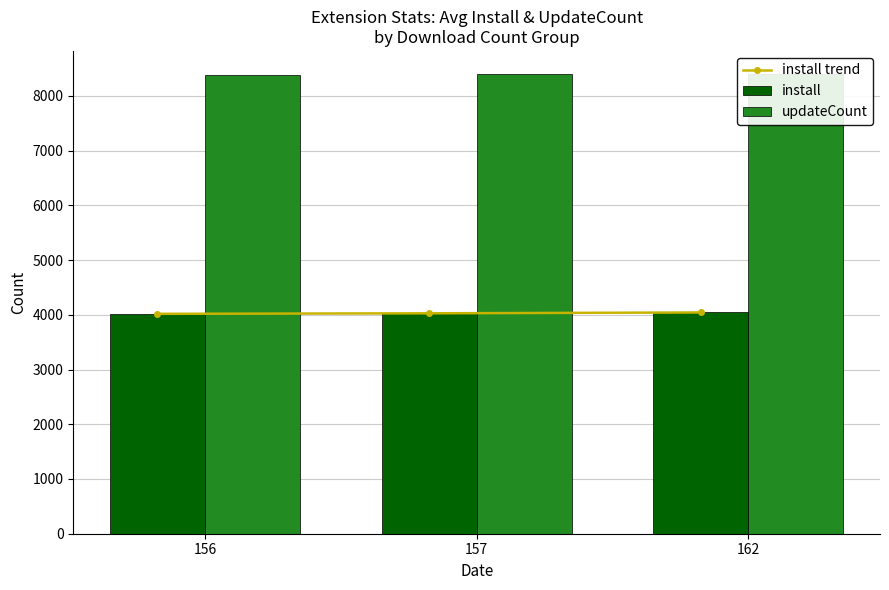

What are all the series names shown in the legend?

install trend, install, updateCount